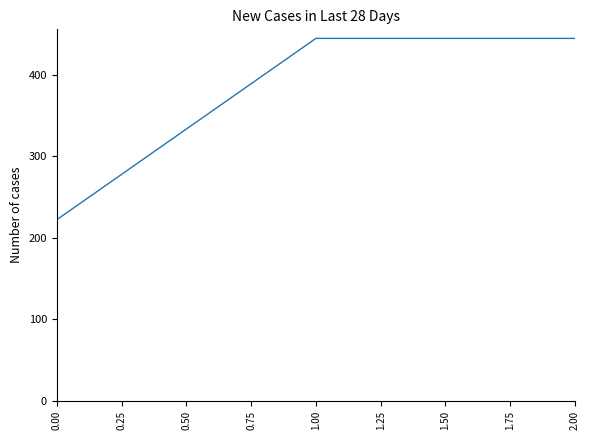

What is the minimum value shown in the chart?

222.2